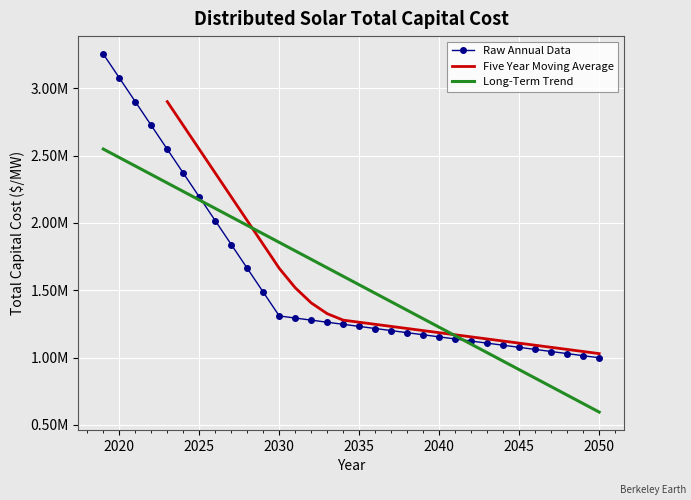

What is the change in value from 2041 to 2048?

-108772.0